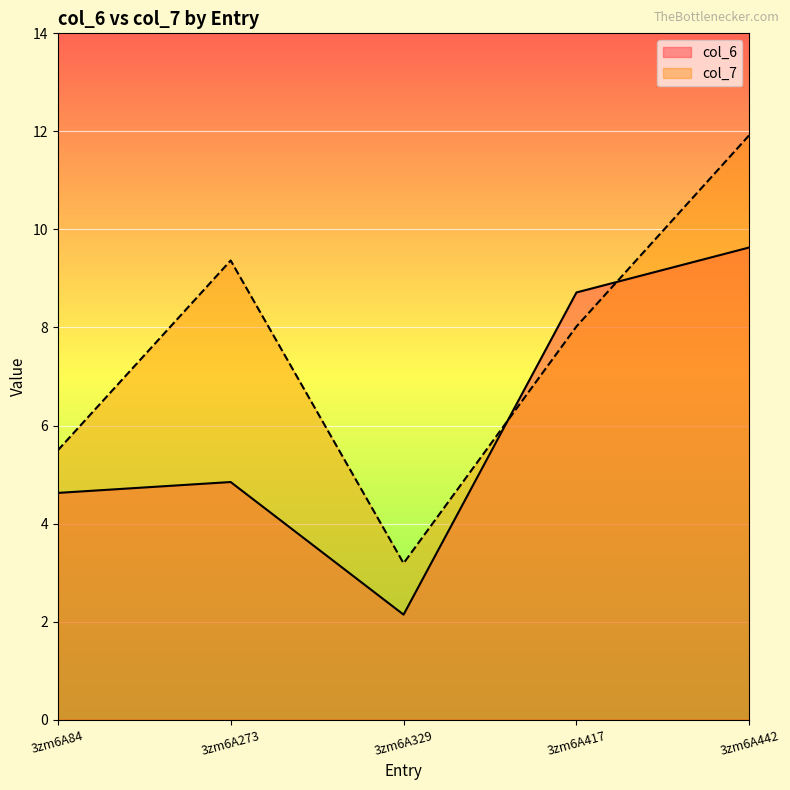

Which category has the highest value in the col_6 series?

3zm6A442